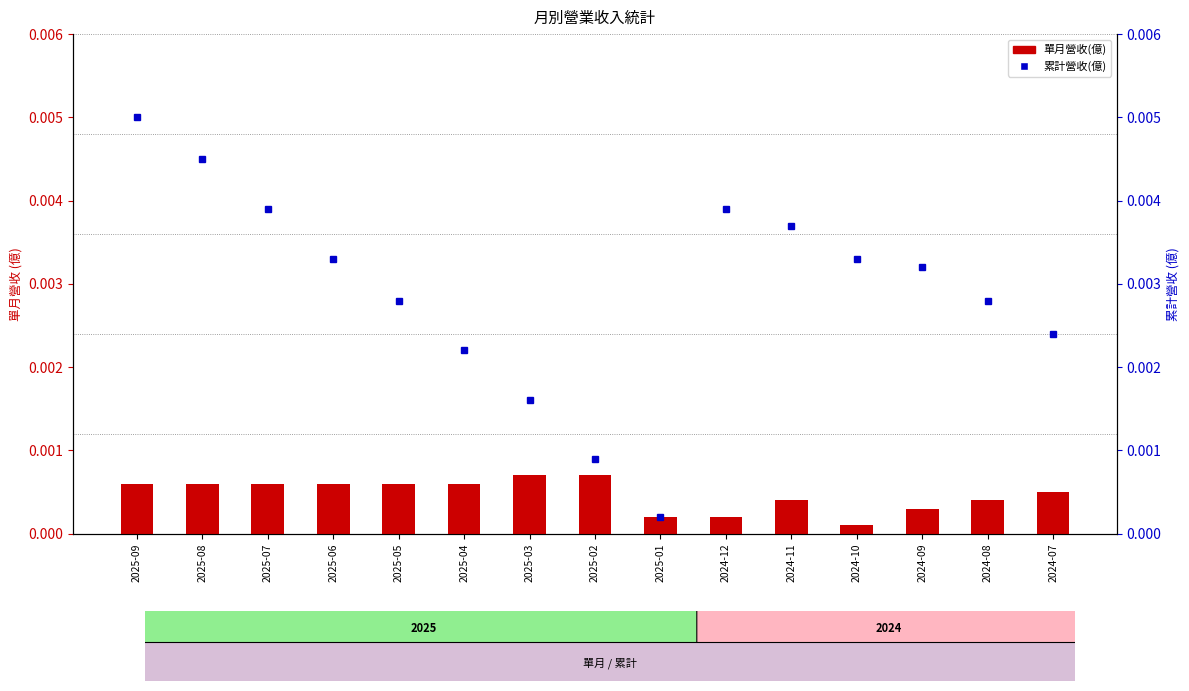

The 累計營收(億) series shows 0.0 at 2024-09. True or false?

False